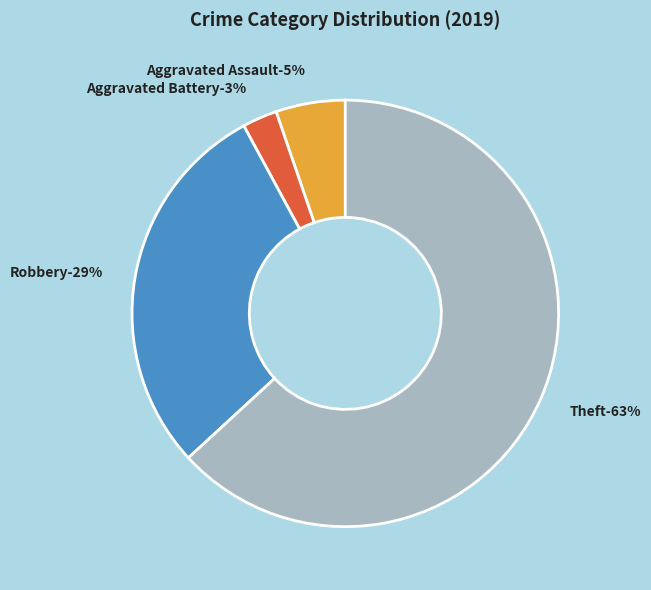

Is it true that Theft is 63% of the pie?

True